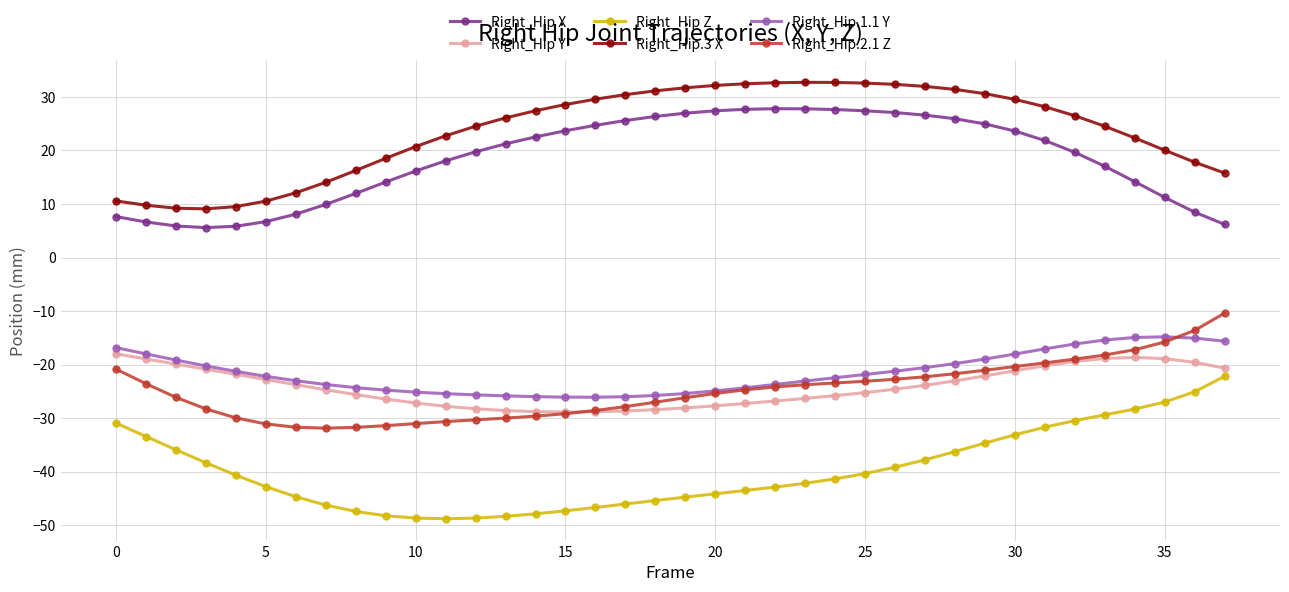

What is the value of the Right_Hip Z point at the 5th from the left?

-40.6